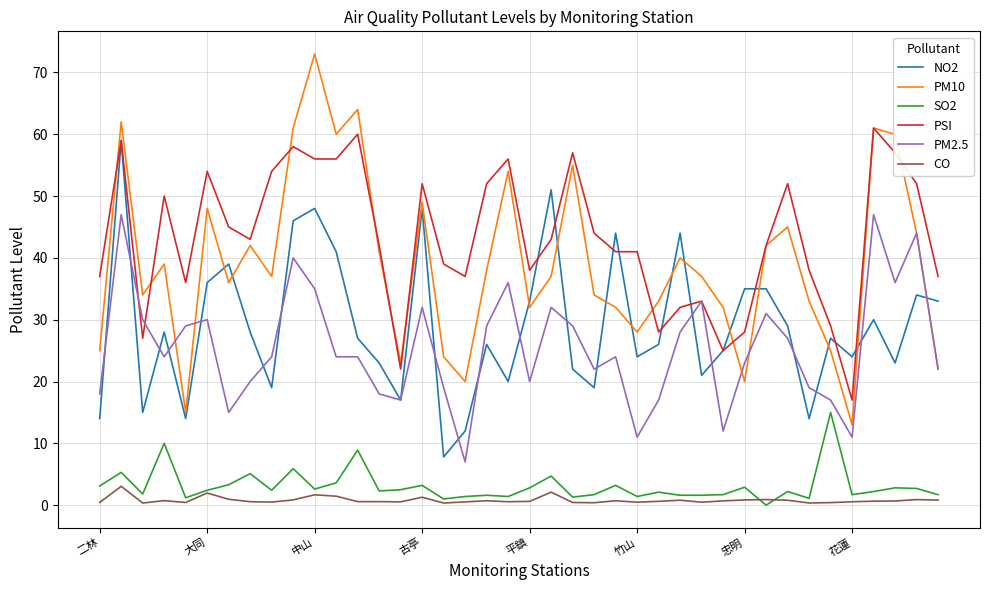

Which series has the largest total across all categories?

PSI